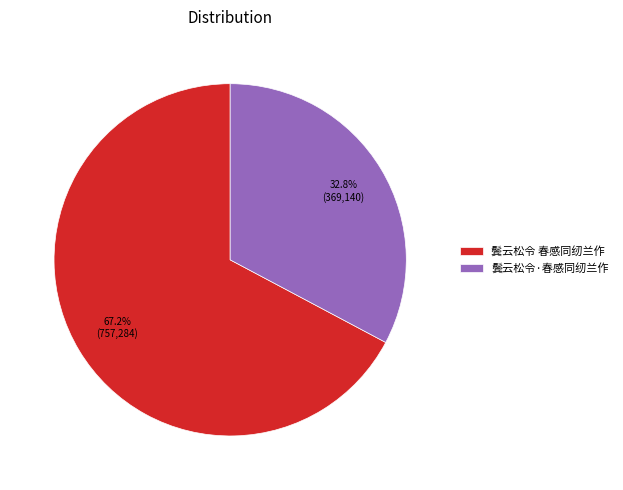

Which slice is the largest?

鬓云松令 春感同纫兰作